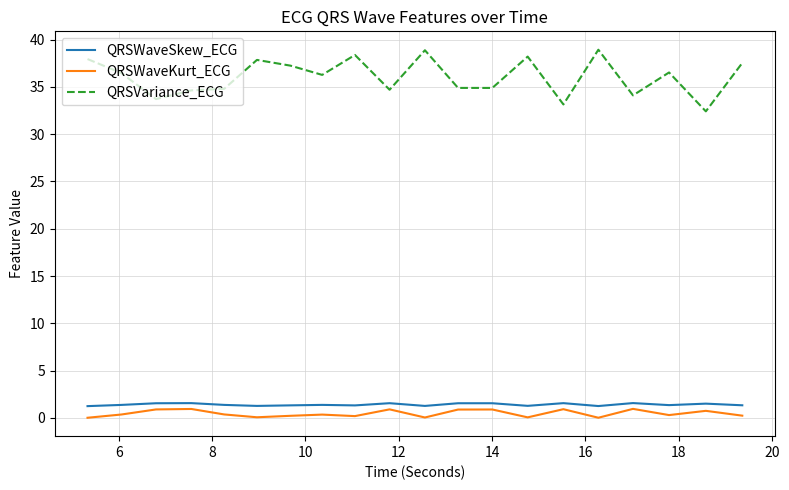

True or false: QRSVariance_ECG and QRSWaveKurt_ECG intersect in this chart.

False